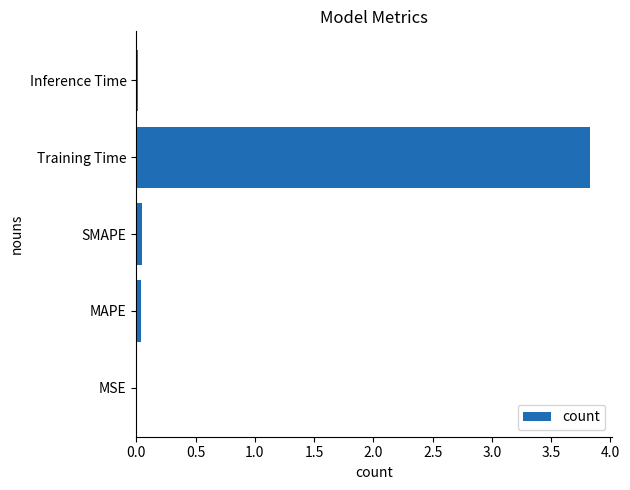

The chart shows a value of 0.0 at Inference Time. True or false?

True